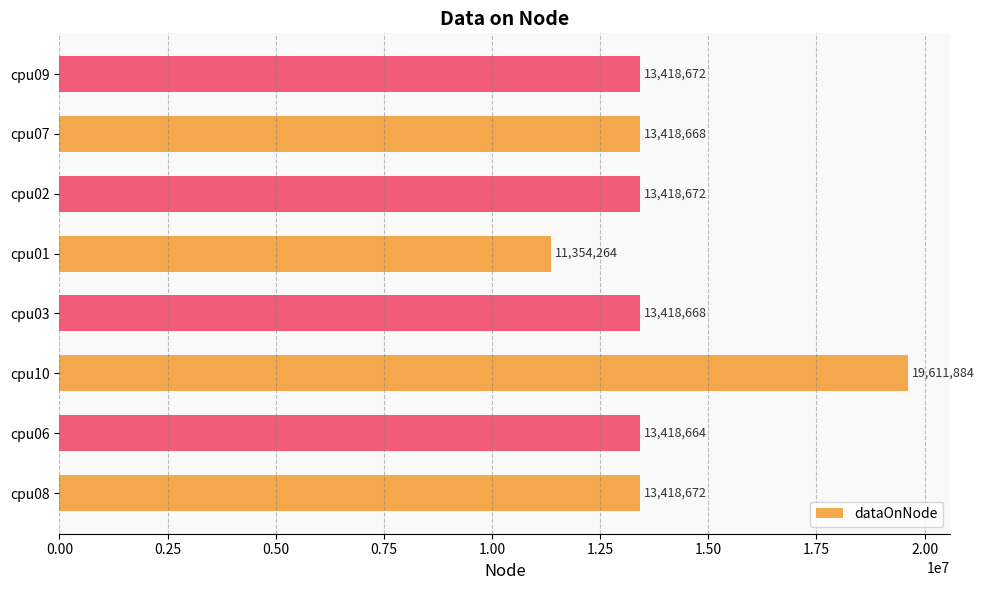

Between cpu09 and cpu07, which is larger?

cpu09